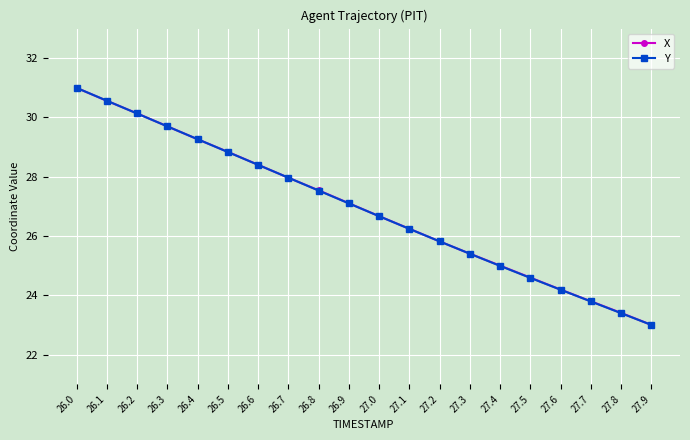

Where is X nearest to the value 27?

26.9